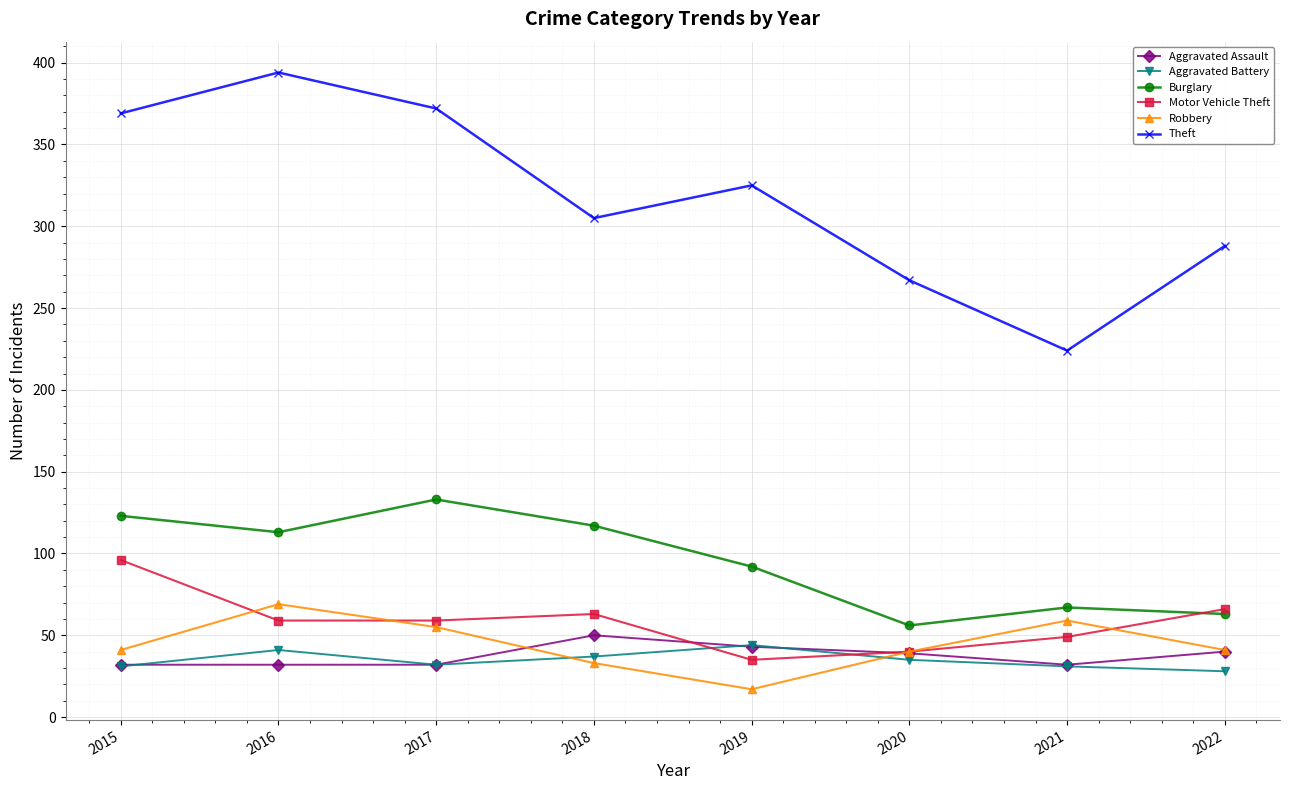

Which series changed the most between 2016 and 2020?

Theft